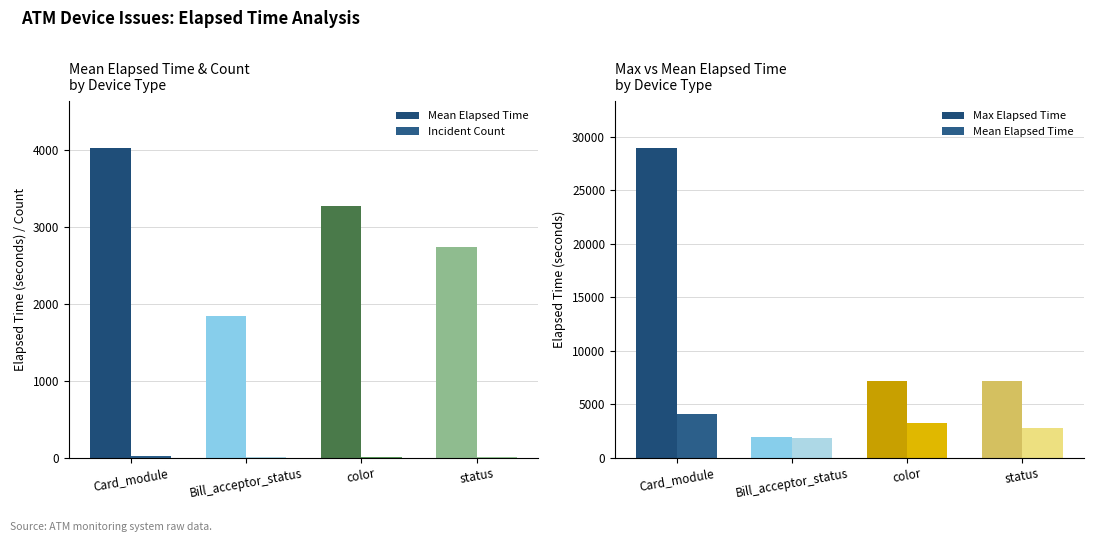

List the labels in order of Incident Count value, largest first.

Card_module, status, color, Bill_acceptor_status